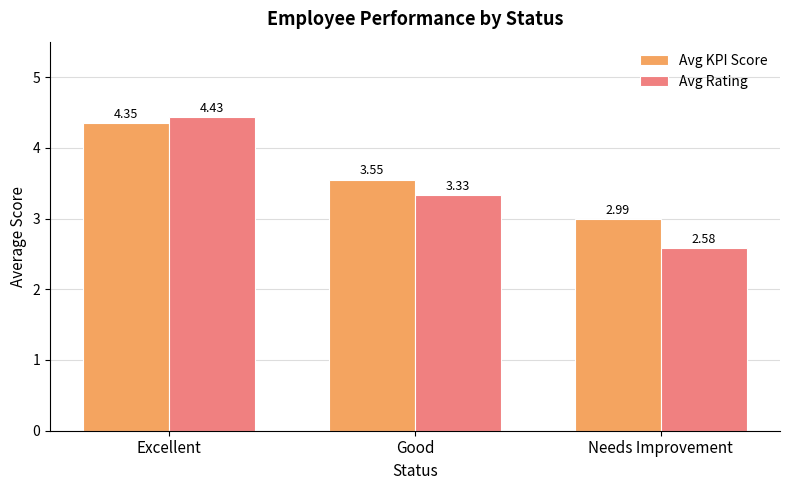

At which label does Avg Rating first exceed 3?

Excellent